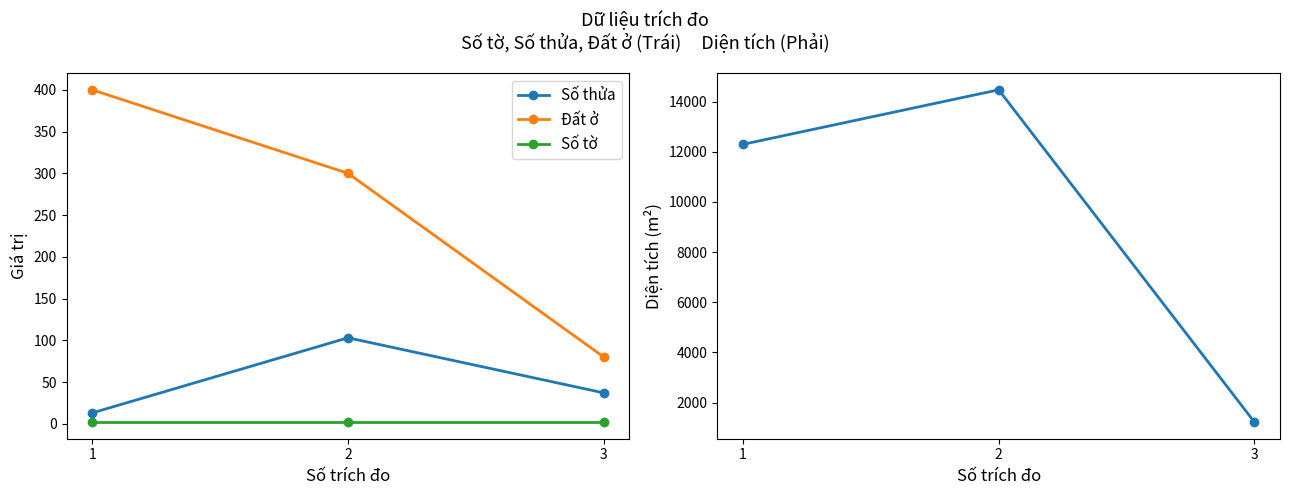

Which series changed the most between 2 and 3?

Diện tích